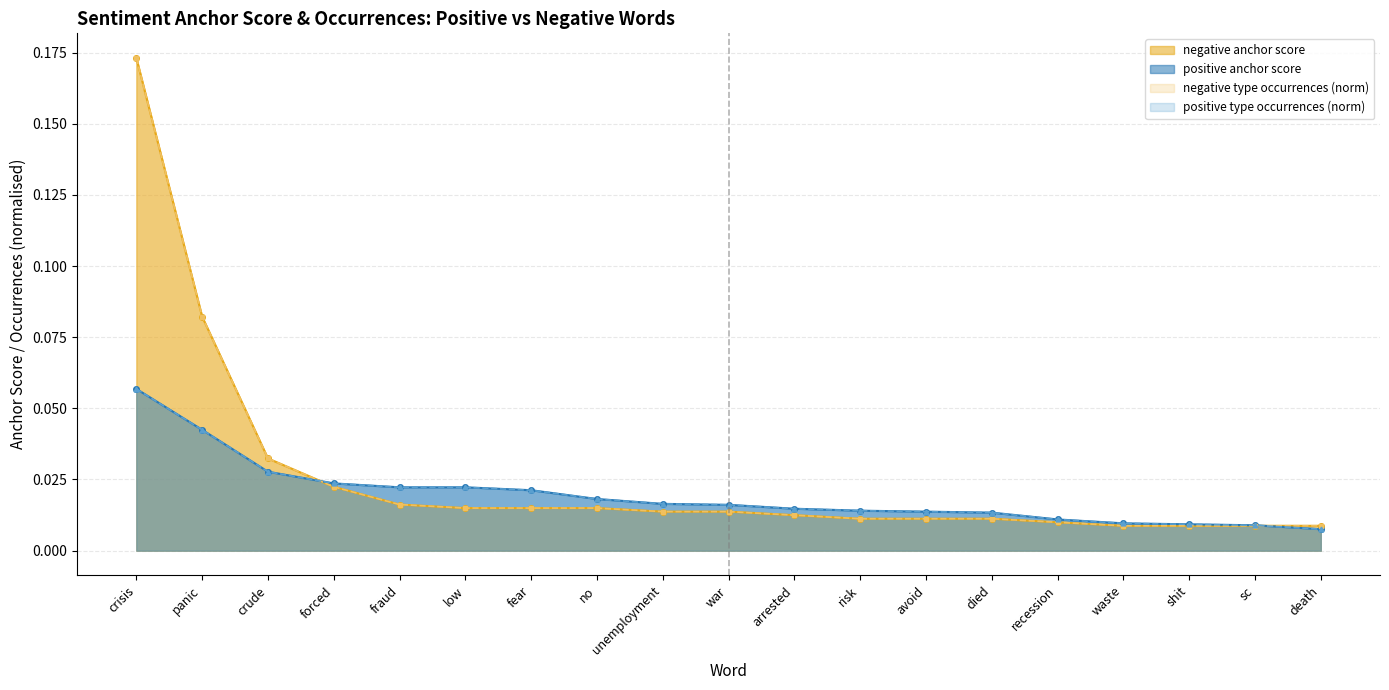

True or false: negative type occurrences has more than 1 interior local peaks.

False